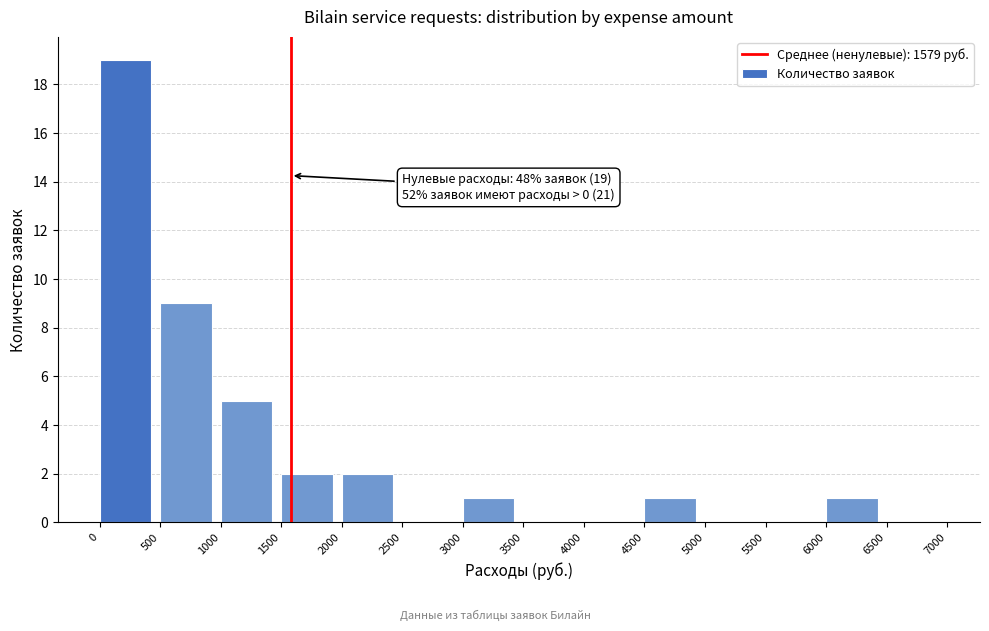

Which range on the x-axis has the tallest bar?

0 to 500